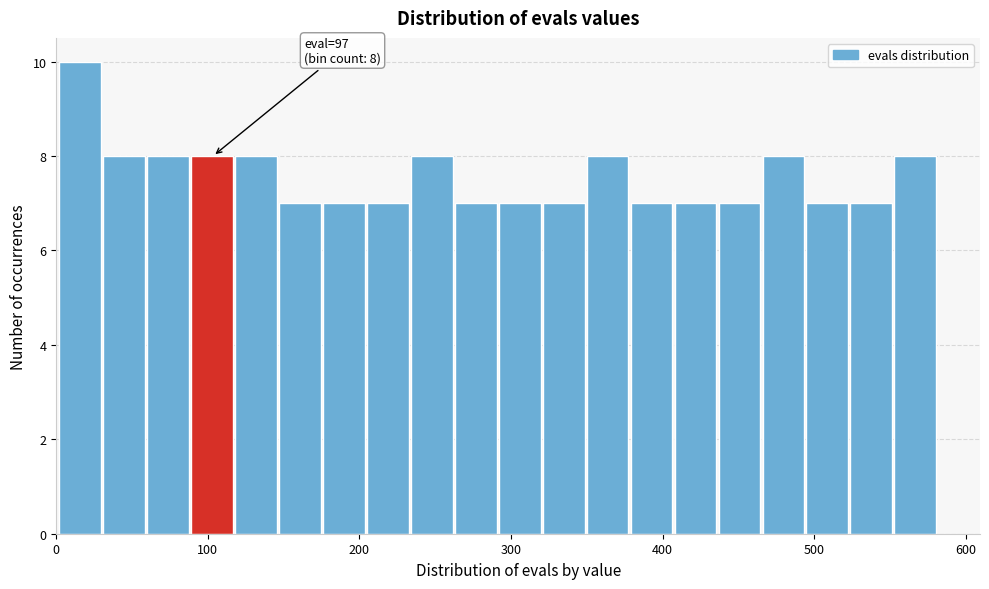

Around what value on the x-axis is the tallest bar? Give the approximate position of its centre, as read against the axis.

20